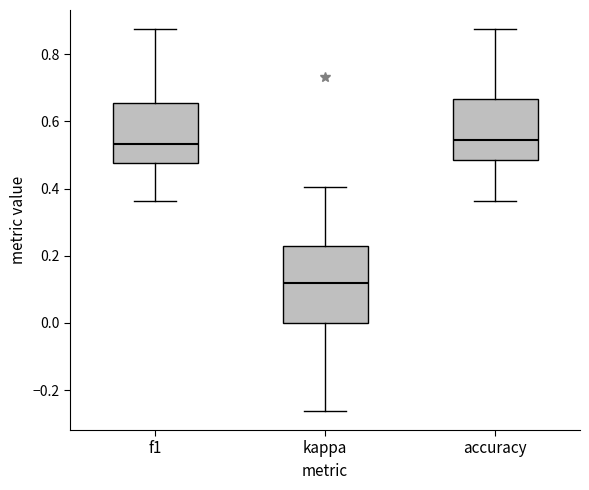

Reading left to right, read every box against the y-axis: the position of its median line, the range the box covers, and the ends of its whiskers. The values are not printed on the chart, so give them approximately, as read against the axis.

f1: median 0.54, box 0.48 to 0.66, whiskers 0.36 to 0.88
kappa: median 0.12, box 0.00 to 0.22, whiskers -0.26 to 0.40
accuracy: median 0.54, box 0.48 to 0.66, whiskers 0.36 to 0.88